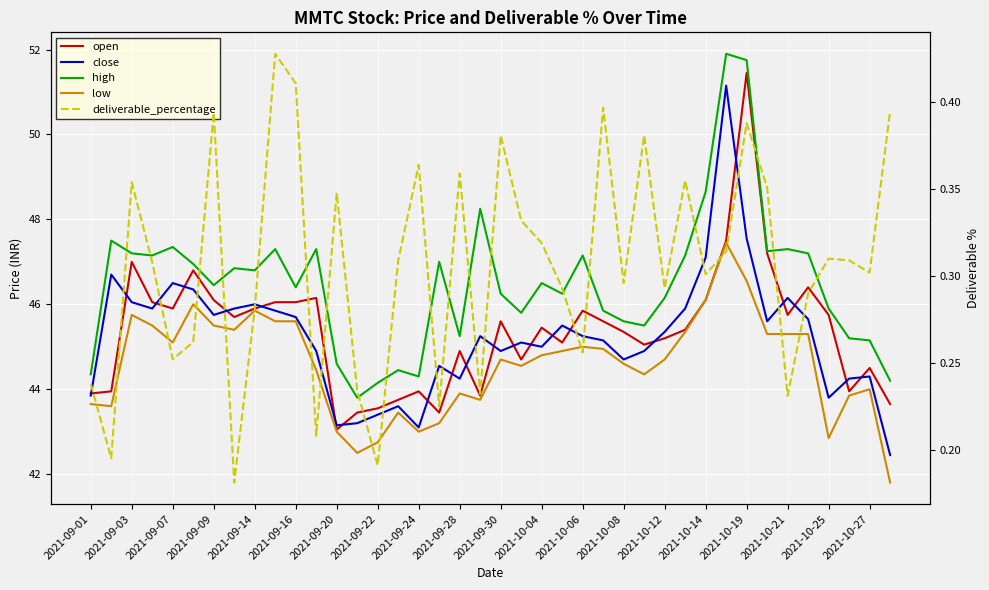

List the series in order of their peak value, highest first.

high, open, close, low, deliverable_percentage